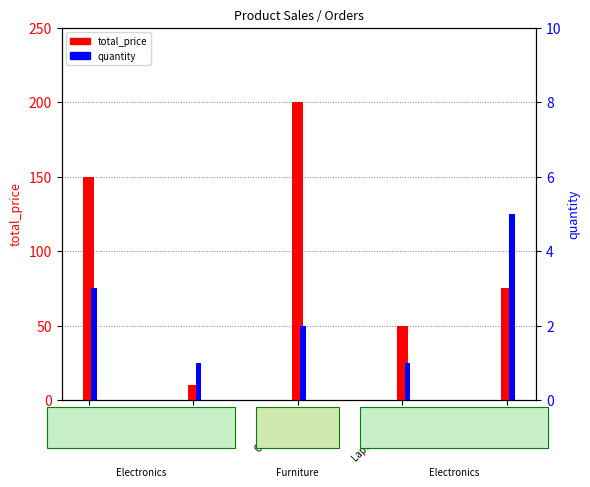

Where does the total_price series first go above 75?

Laptop